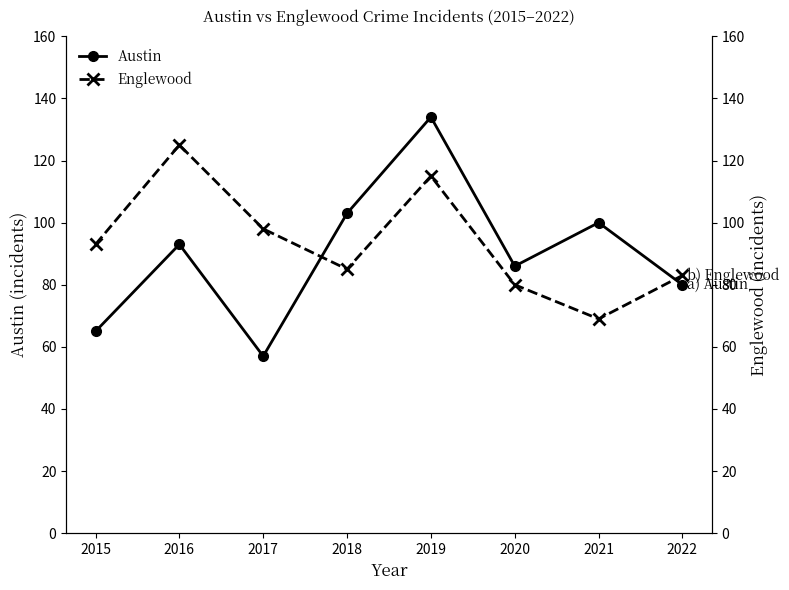

What is the difference between the highest and lowest values at 2020?

6